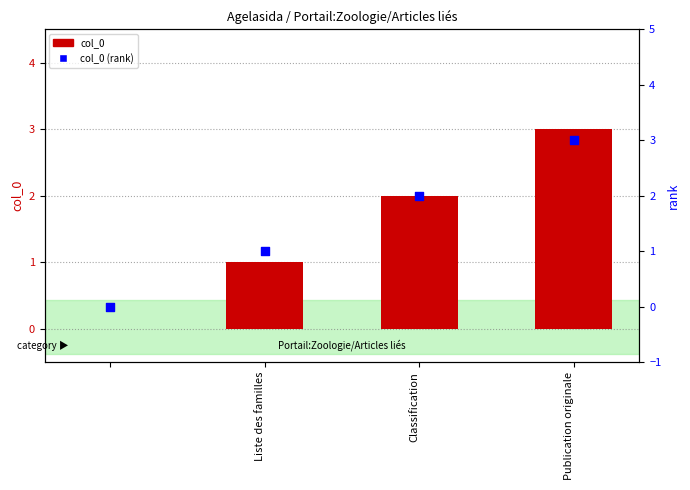

Which series reaches the maximum Y coordinate?

col_0